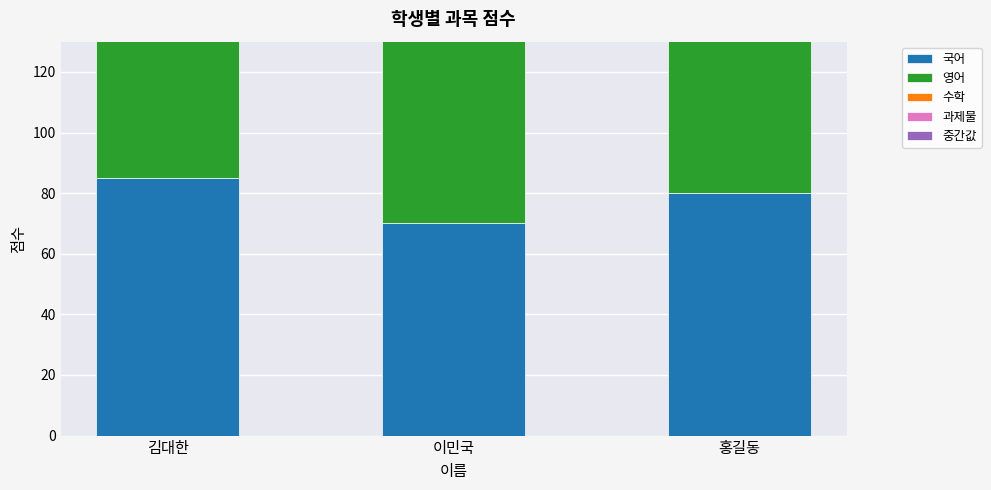

True or false: 영어 has a value of 75.0 at 이민국.

True